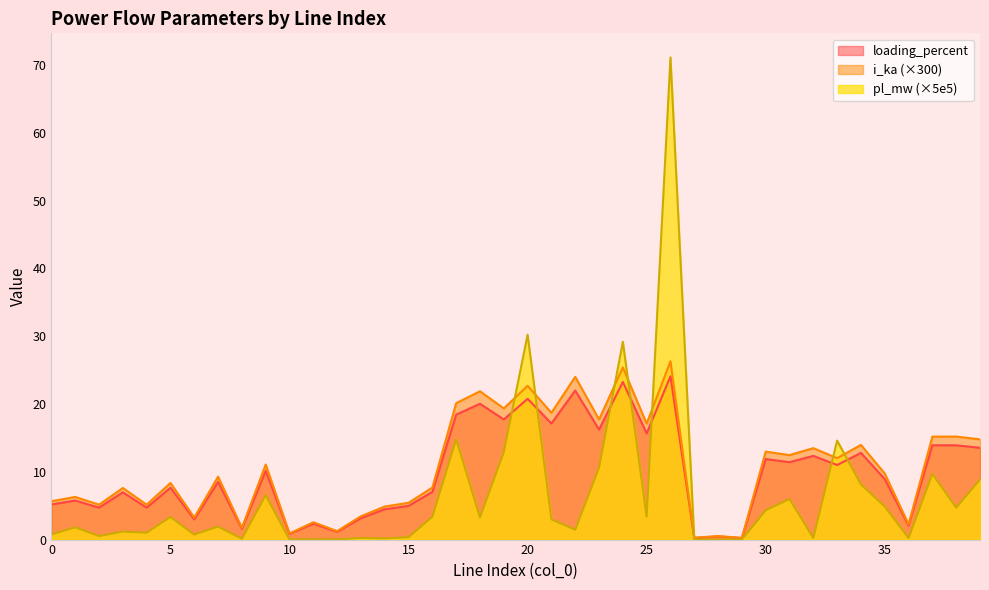

At which label does loading_percent reach its minimum?

29